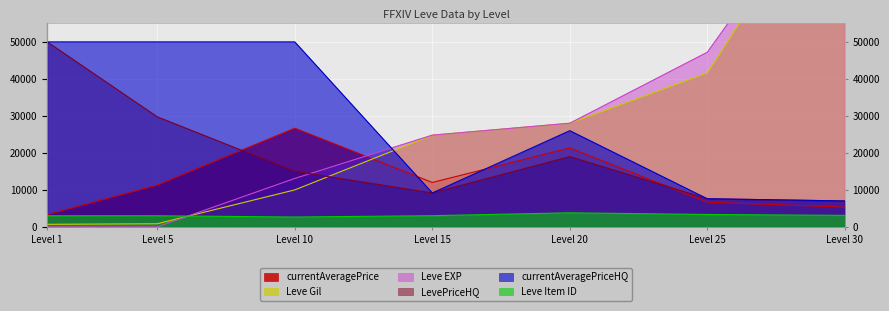

What is the spread (max minus min) of values at 30?

96114.0